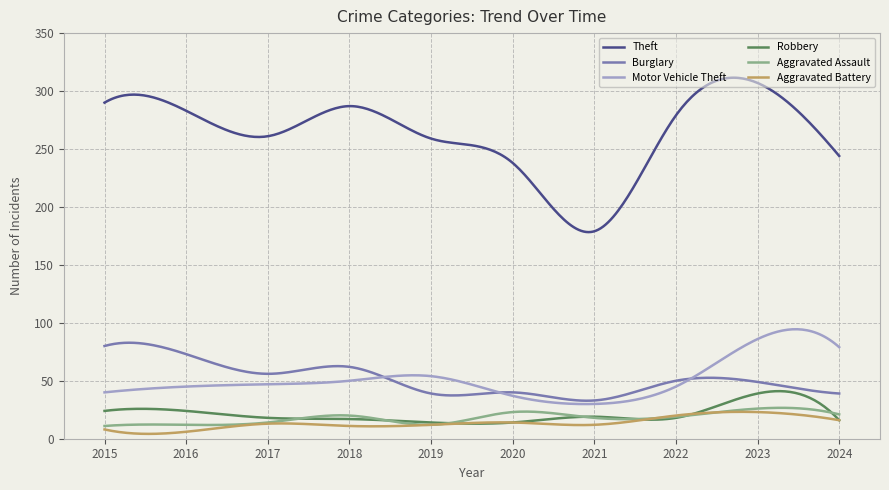

Which series has the largest total across all categories?

Theft